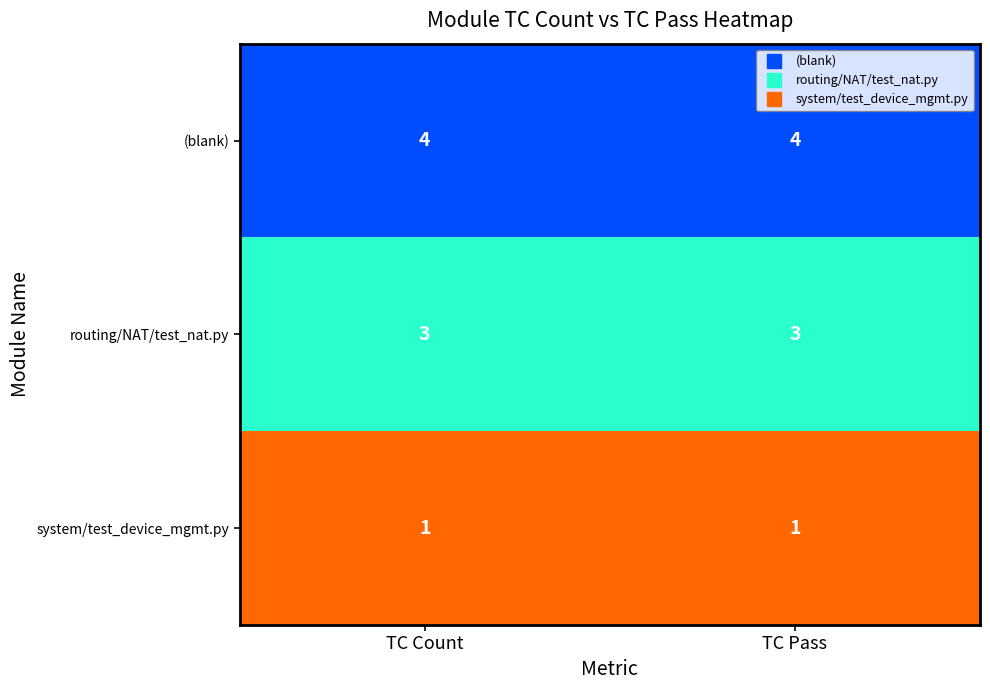

What is the approximate value of routing/NAT/test_nat.py at TC Pass?

3